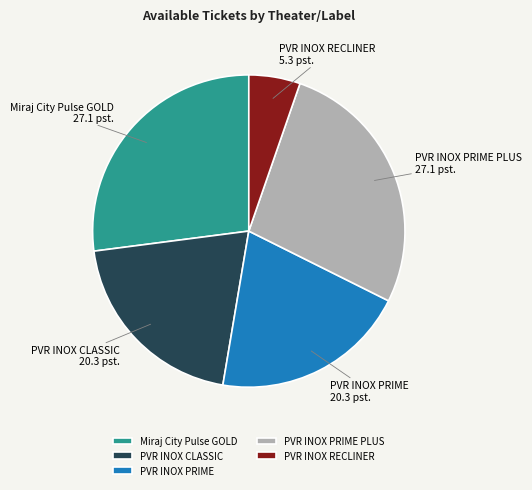

Which category has the smallest portion of the pie?

PVR INOX RECLINER